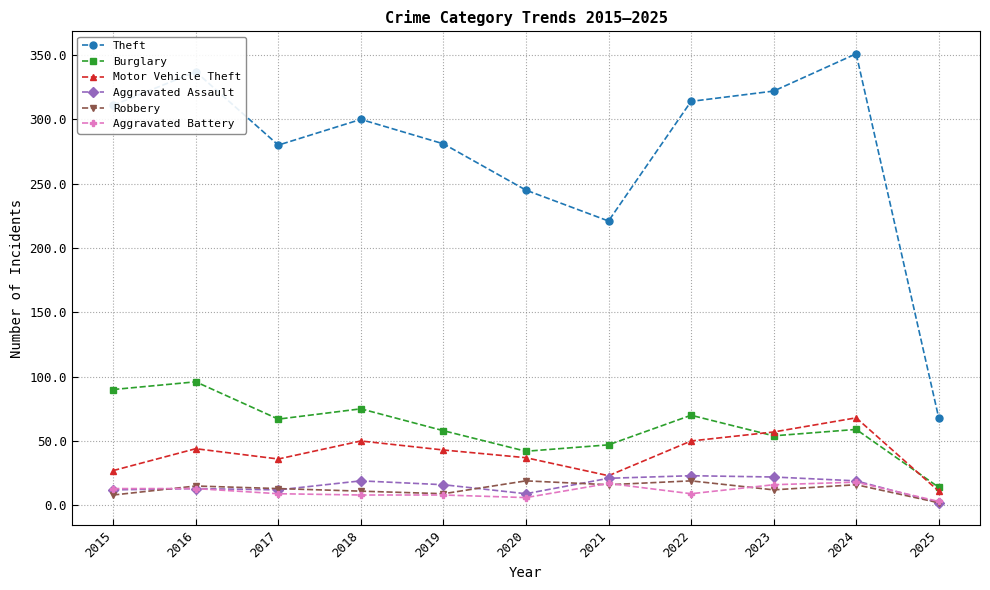

Is it true that Aggravated Assault equals 5 at 2023?

False